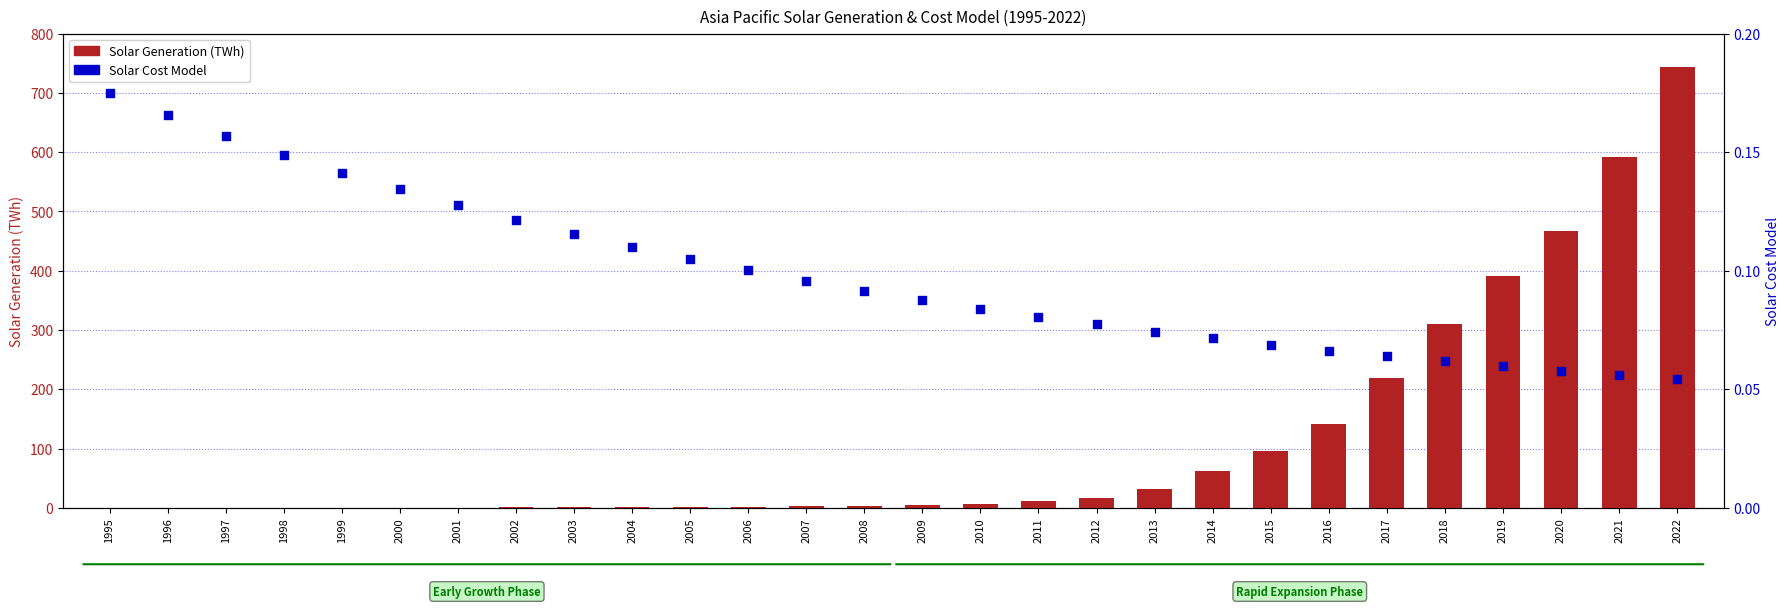

Which series has the widest spread of Y values?

Solar Generation (TWh)